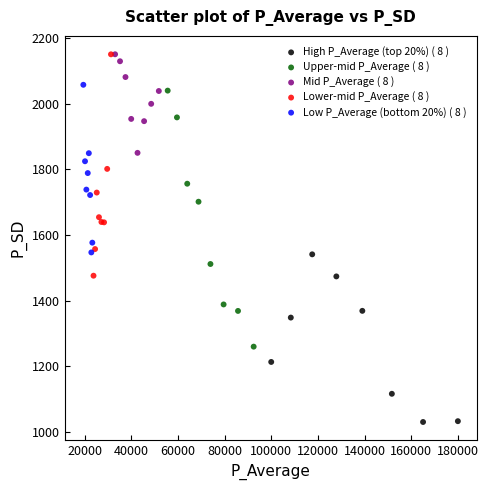

Which series has the widest spread of Y values?

Upper-mid P_Average ( 8 )